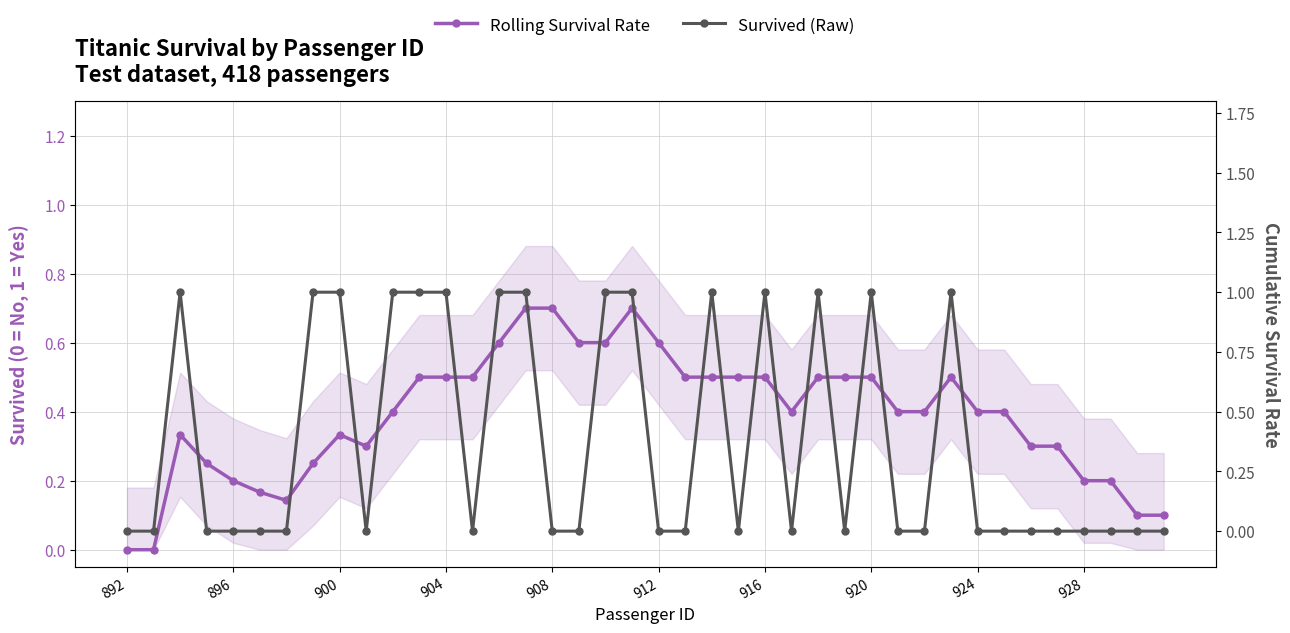

True or false: Rolling Survival Rate and Survived (Raw) cross at least once.

True